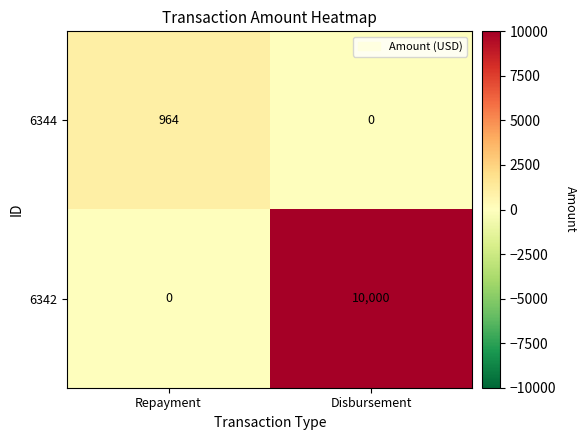

The 6342 series shows 0 at Repayment. True or false?

True